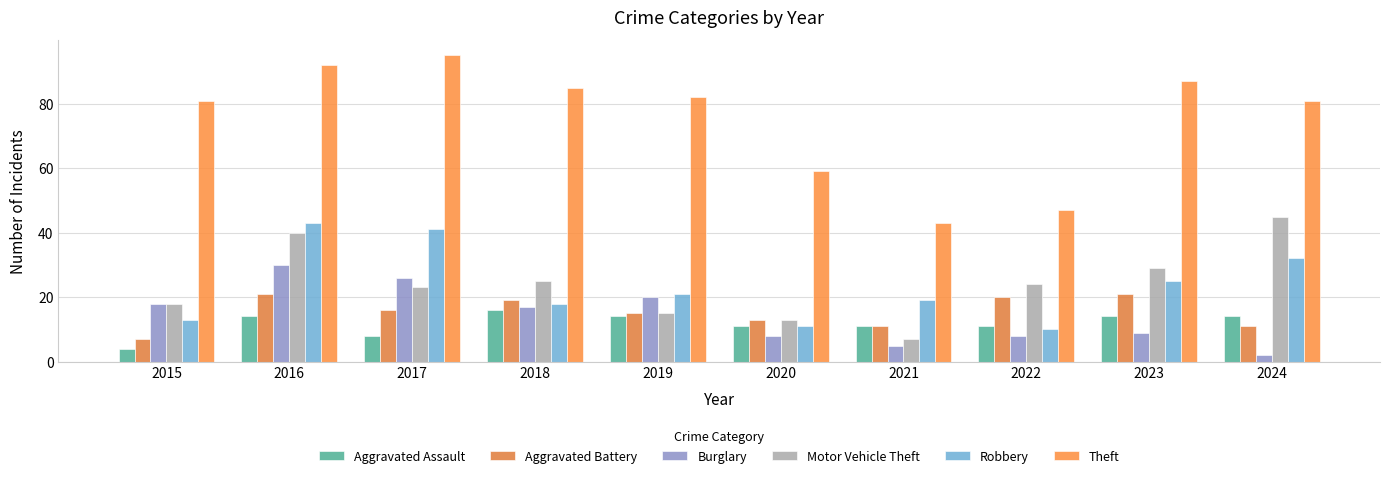

Is it true that Theft equals 47 at 2022?

True